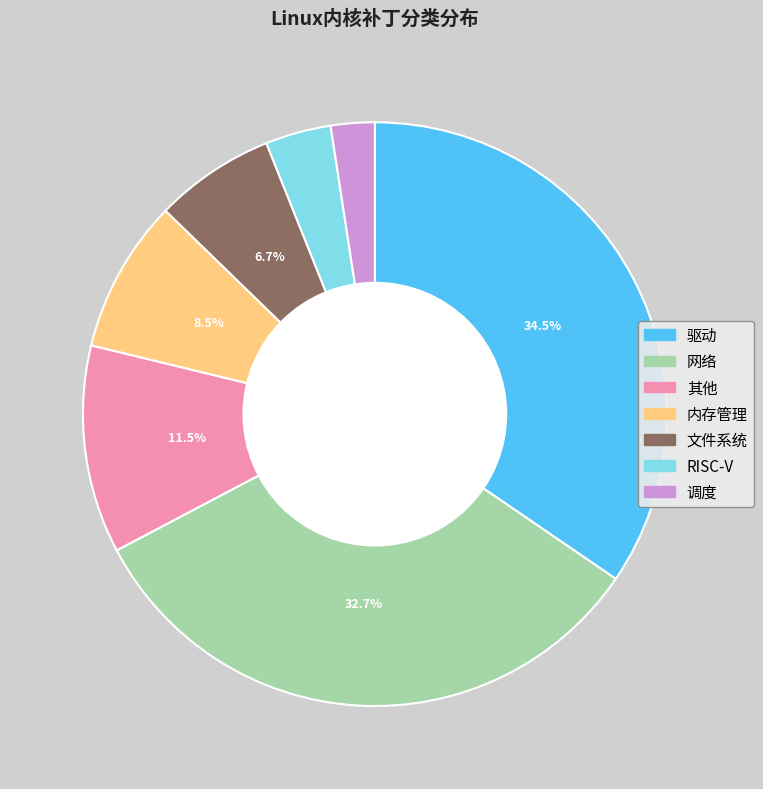

Rank the categories by value from highest to lowest.

驱动, 网络, 其他, 内存管理, 文件系统, RISC-V, 调度